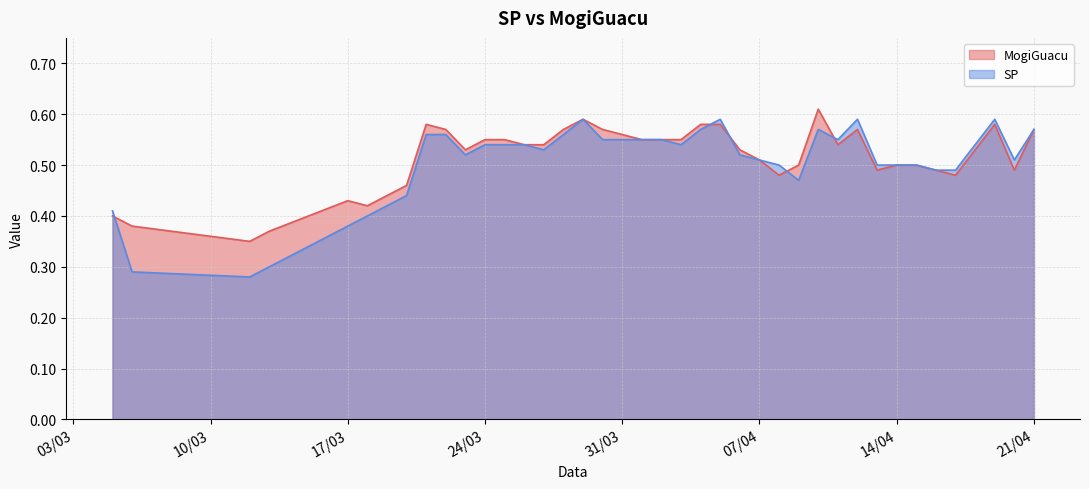

Does the chart have visible grid lines?

Yes